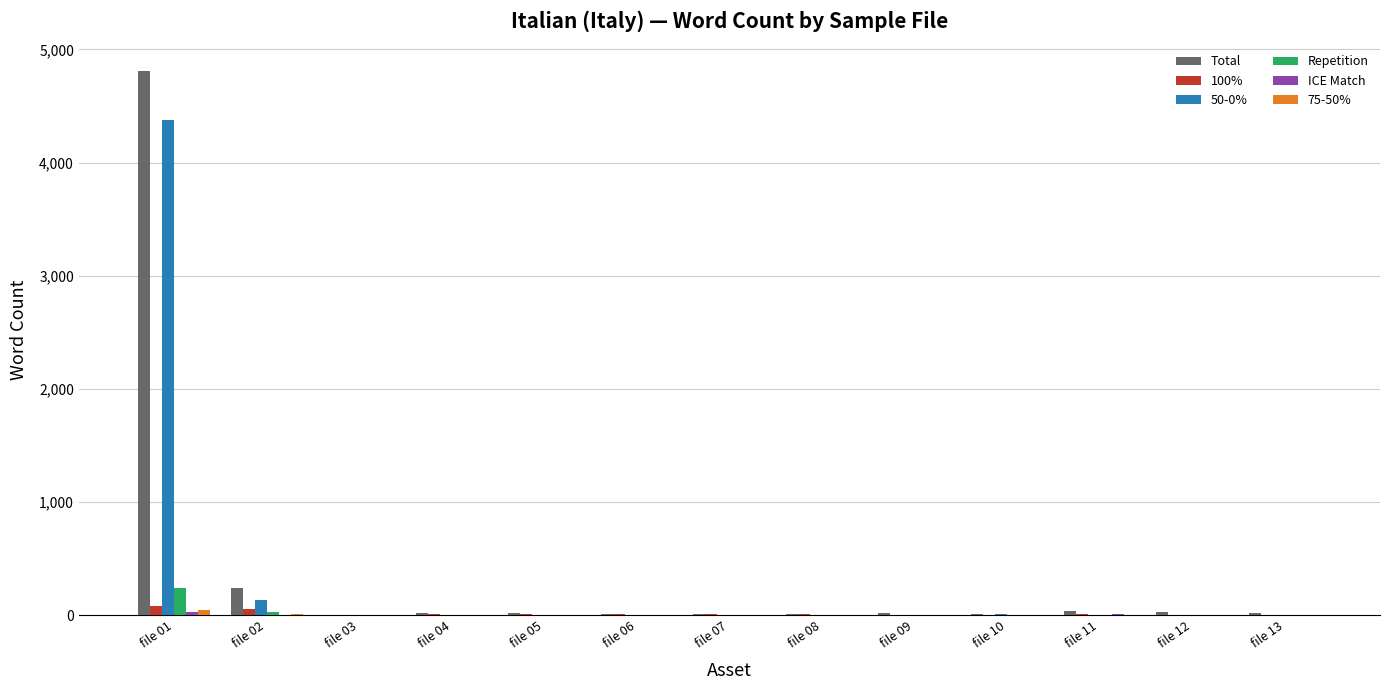

The 100% series shows 10 at file 04. True or false?

True